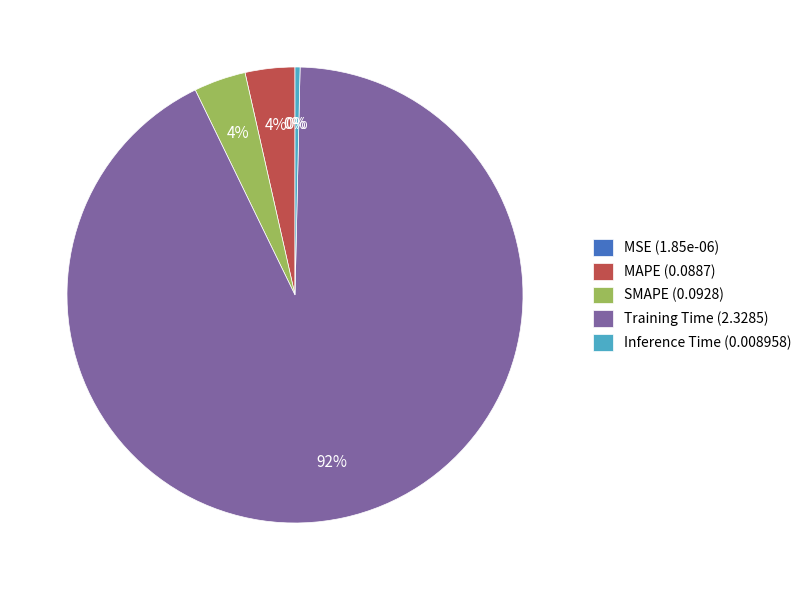

Which category accounts for the majority?

Training Time